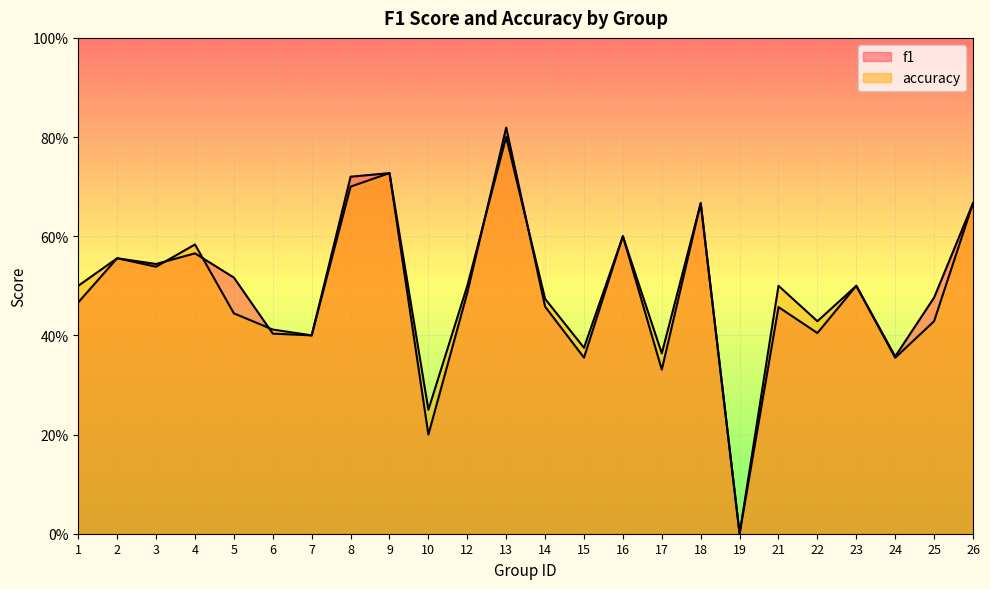

In f1, how many points are higher than both neighbors (excluding endpoints)?

8